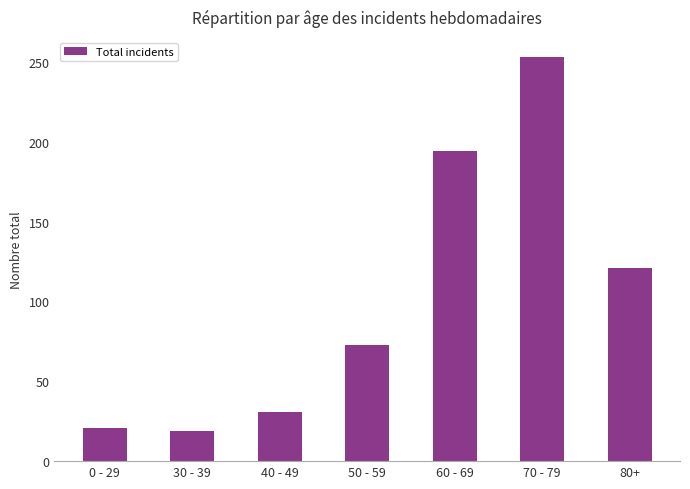

What is the difference between the second highest and minimum values?

175